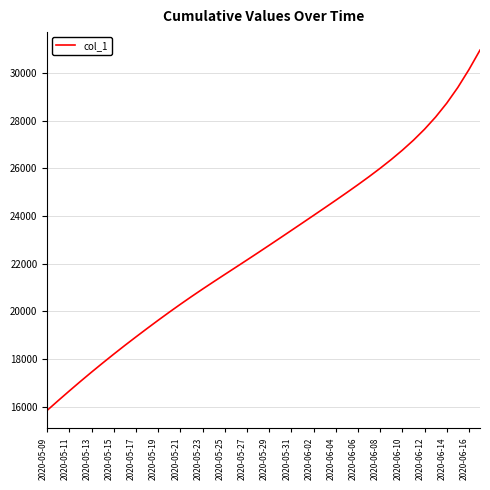

What is the greatest value displayed?

30963.0